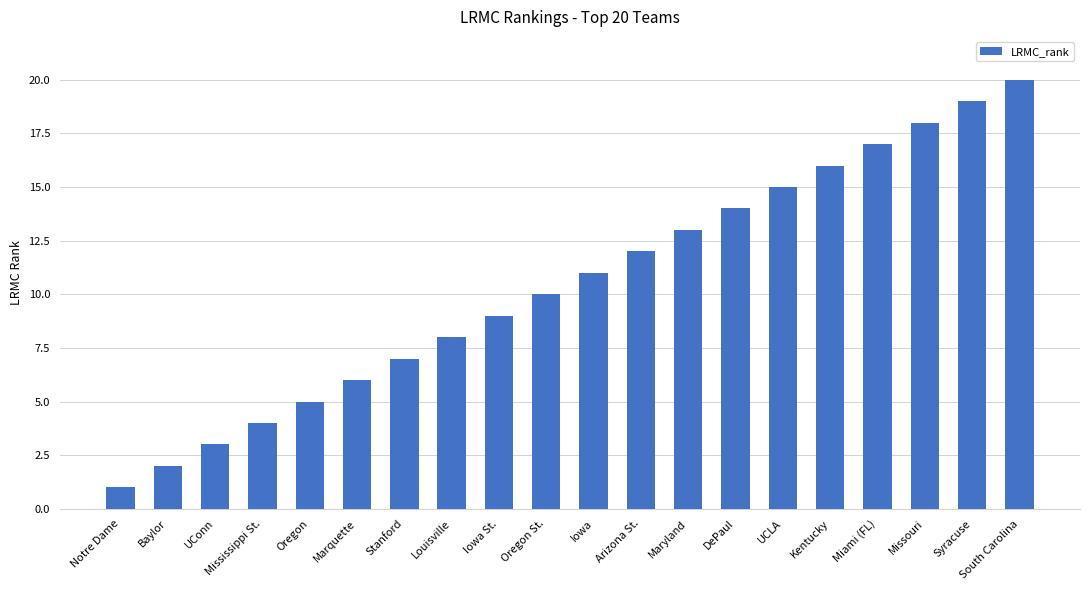

Is it true that the value at Arizona St. is 20?

False